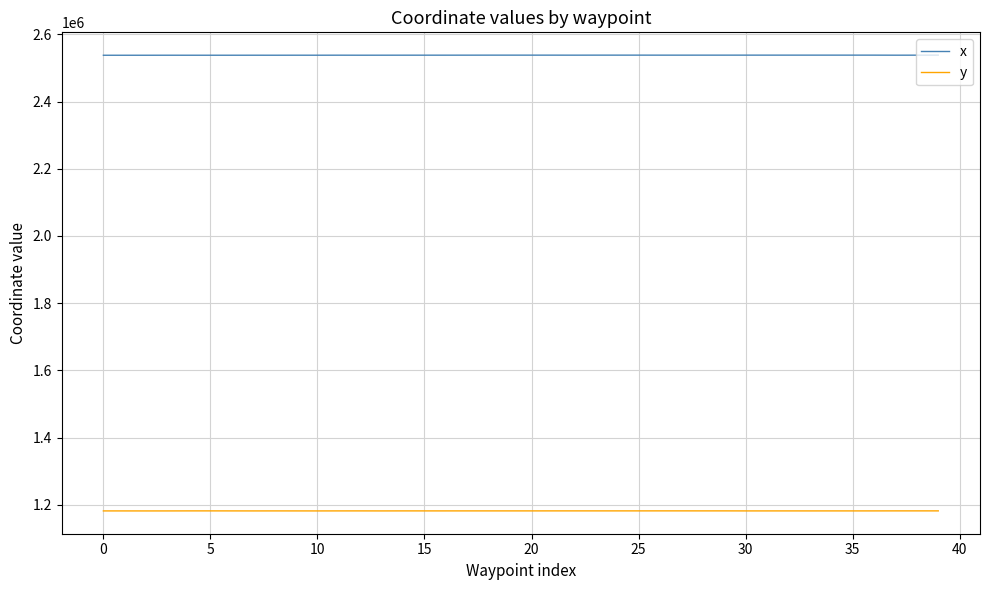

Is this an area chart (filled region under the line)?

No